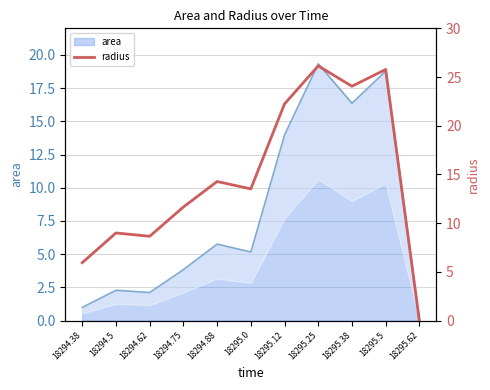

List the labels in order of value, smallest first.

18295.62, 18294.38, 18294.62, 18294.5, 18294.75, 18295.0, 18294.88, 18295.12, 18295.38, 18295.5, 18295.25